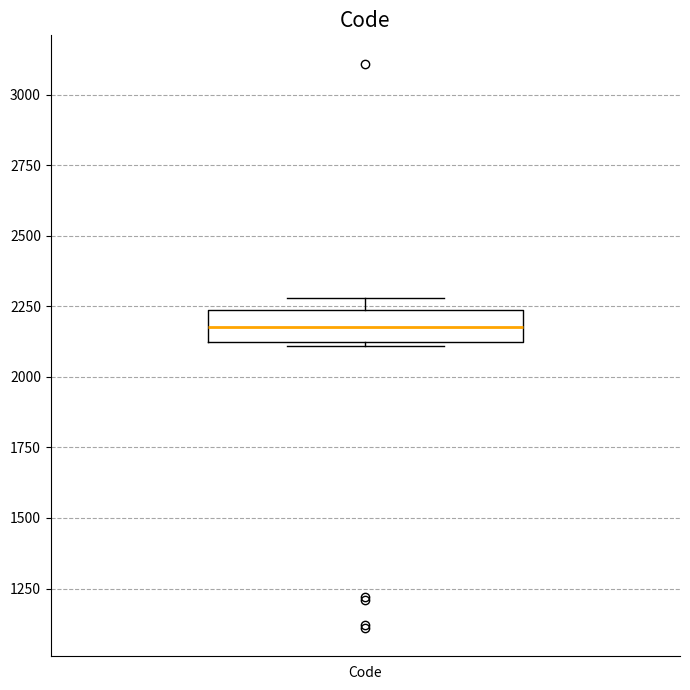

Where does the median line of the box for Code sit on the y-axis? The values are not printed on the chart, so give them approximately, as read against the axis.

2200